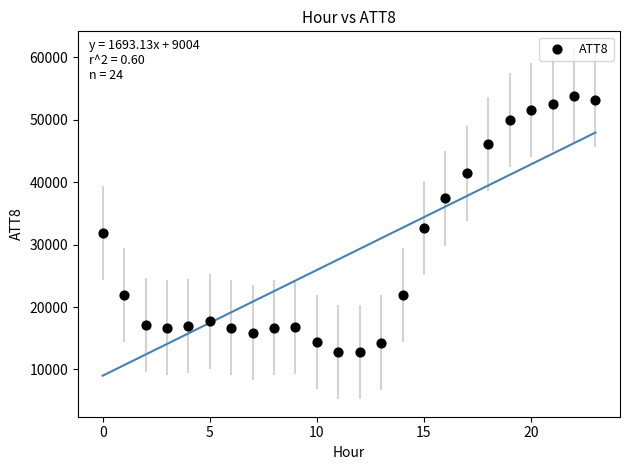

What is the range of Y values (max minus min)?

41000